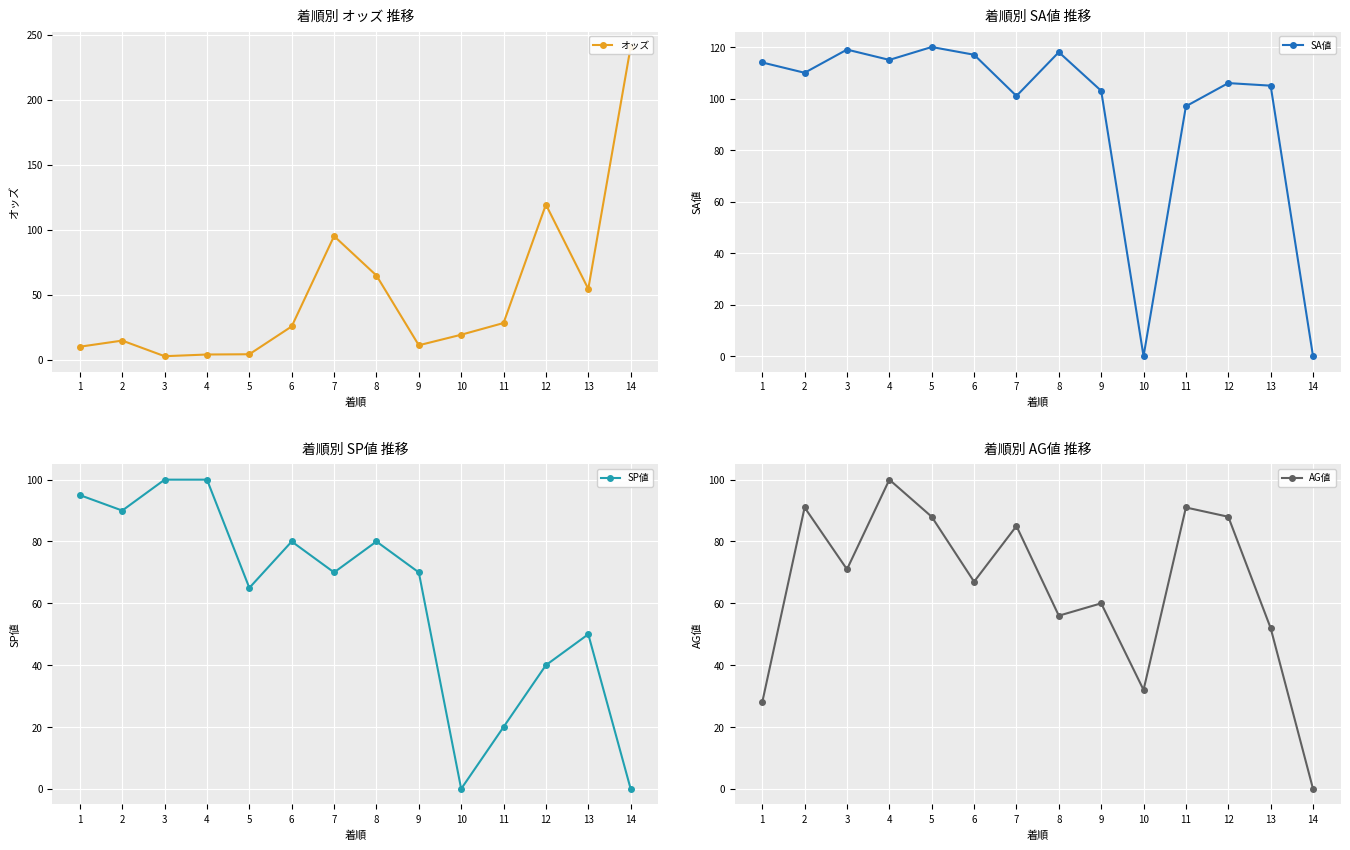

True or false: SA値 has a value of 119.0 at 3.

True